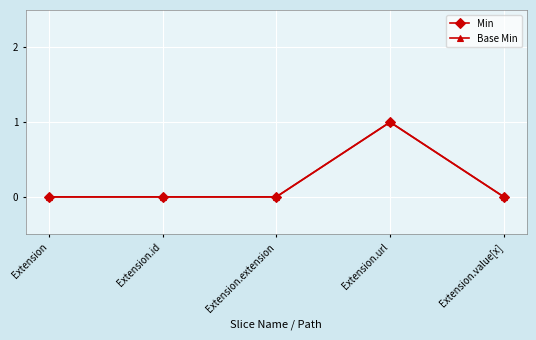

Does the chart display data point markers on the line(s)?

Yes